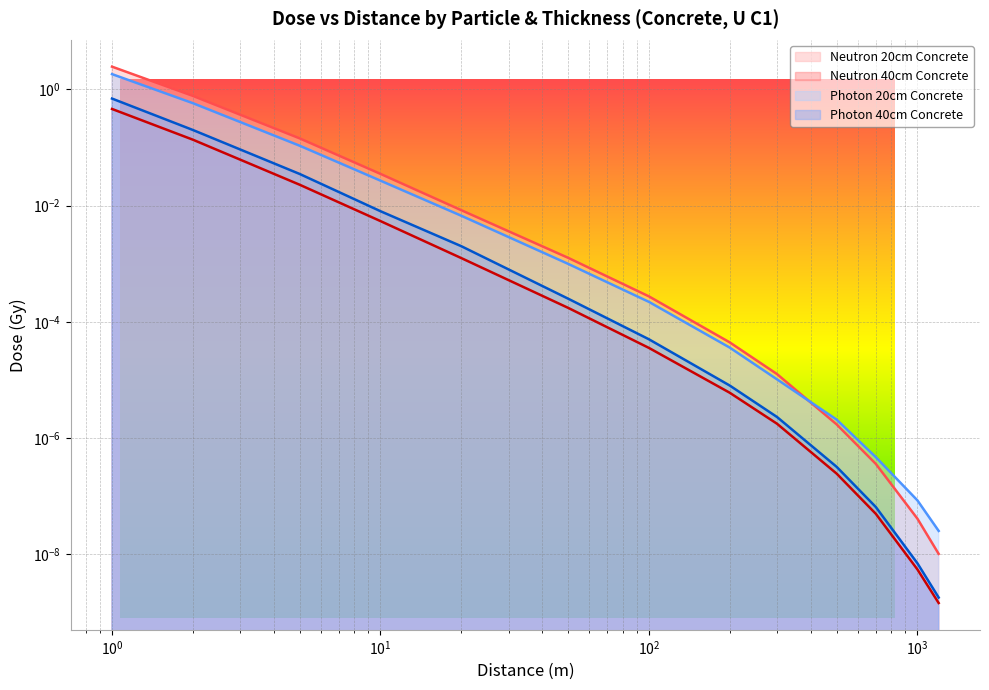

What is the total value across all series at 1?

5.4